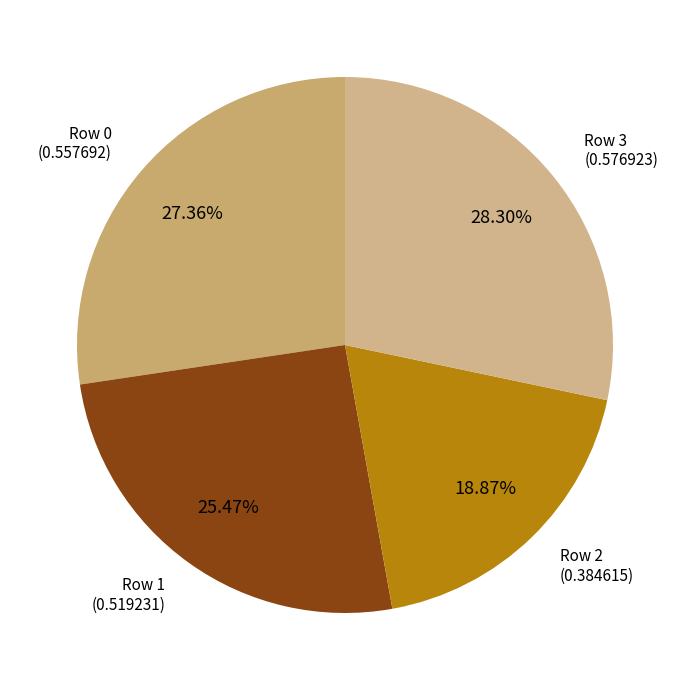

Count the number of slices in the pie.

4